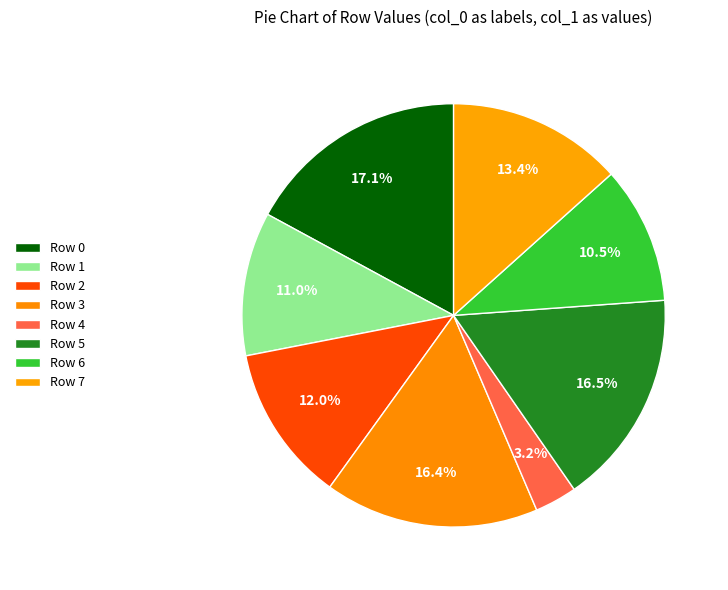

Which category has the biggest portion of the pie?

Row 0